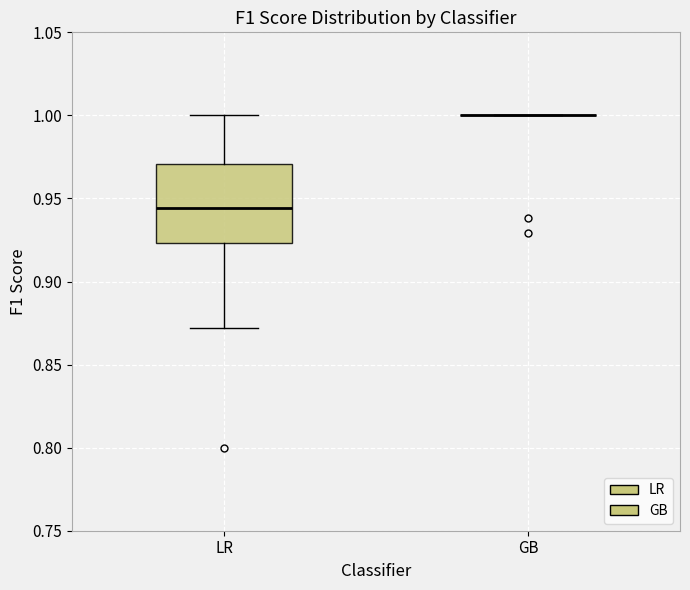

Reading left to right, transcribe this box plot: for each box, give where its median line is, the range the box spans, and where its two whiskers end, as read against the y-axis. The values are not printed on the chart, so give them approximately, as read against the axis.

LR: median 0.945, box 0.925 to 0.970, whiskers 0.870 to 1.000
GB: box collapsed to a line at 1.000, whiskers 1.000 to 1.000